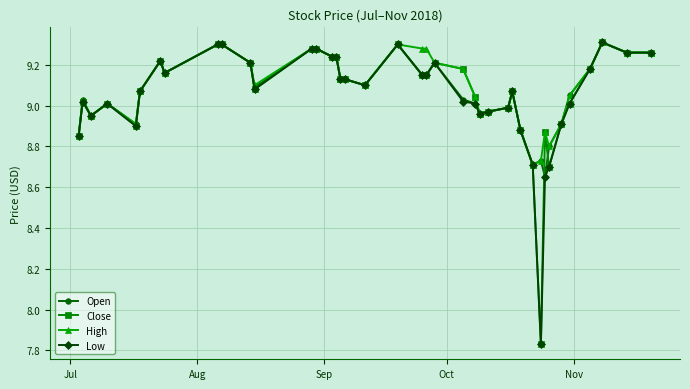

True or false: Close has more than 2 interior local peaks.

True